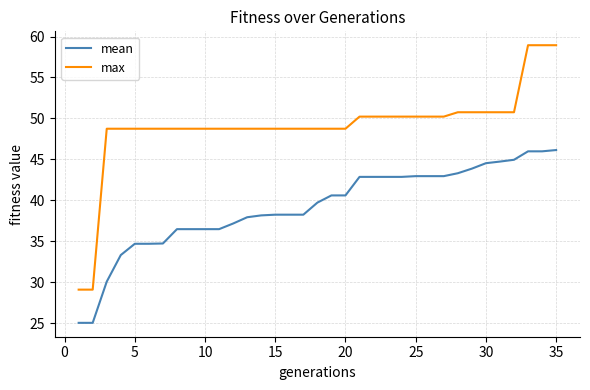

What is the difference between the maximum and minimum values in the mean series?

21.1